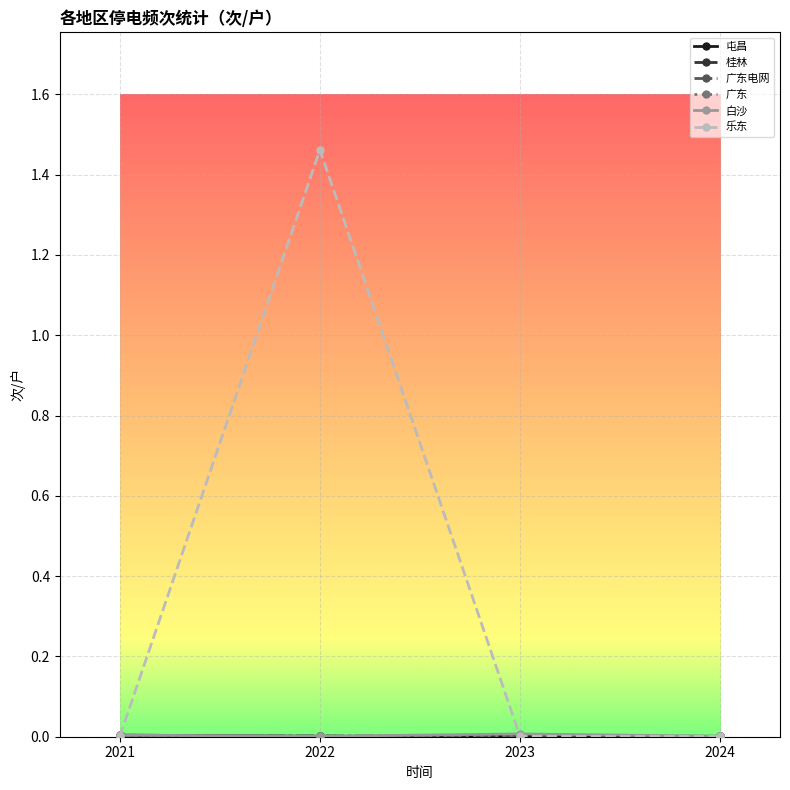

Which category has the lowest value across all series?

2022